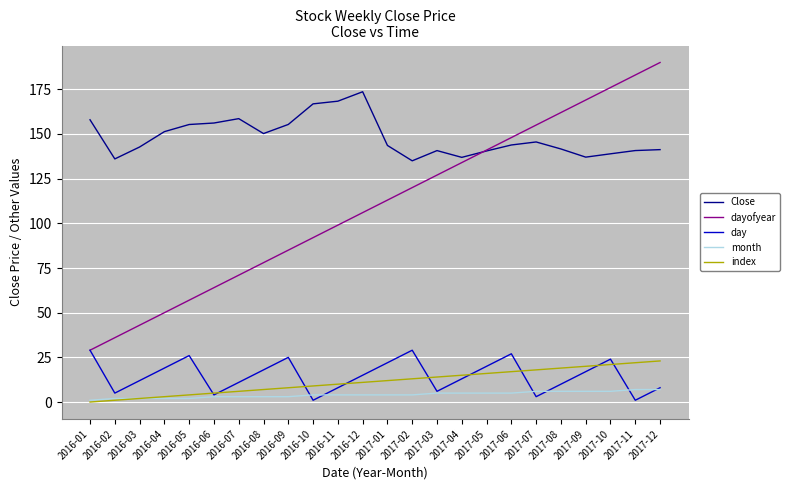

What is the maximum value shown in the chart?

190.0